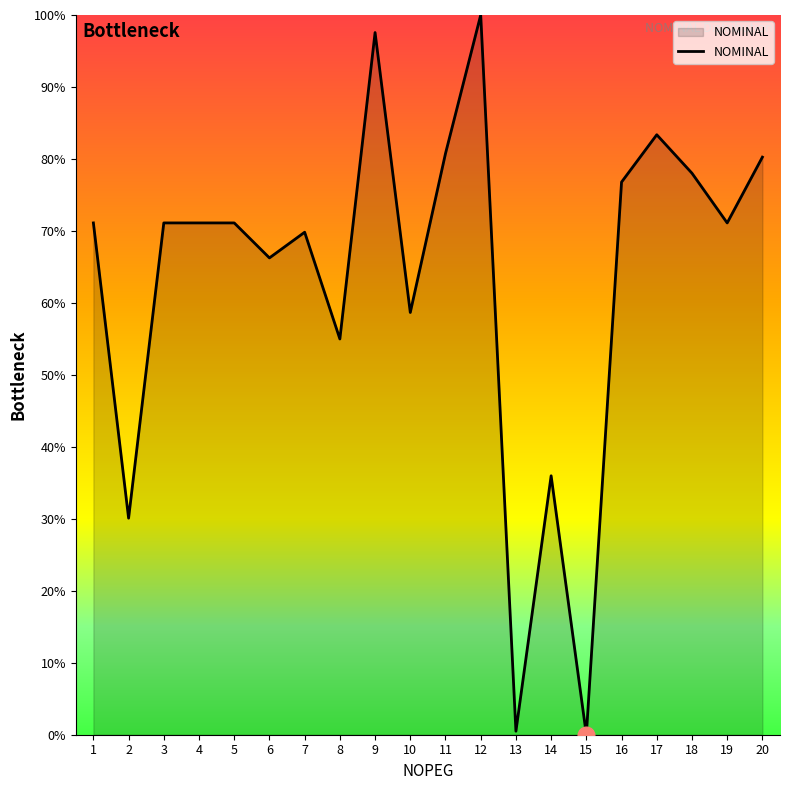

Reading left to right, list all the values displayed in this chart.

1=71.1	2=30.1	3=71.1	4=71.1	5=71.1	6=66.3	7=69.8	8=55.0	9=97.6	10=58.7	11=80.8	12=100.0	13=0.5	14=36.0	15=0.0	16=76.8	17=83.4	18=78.0	19=71.1	20=80.2